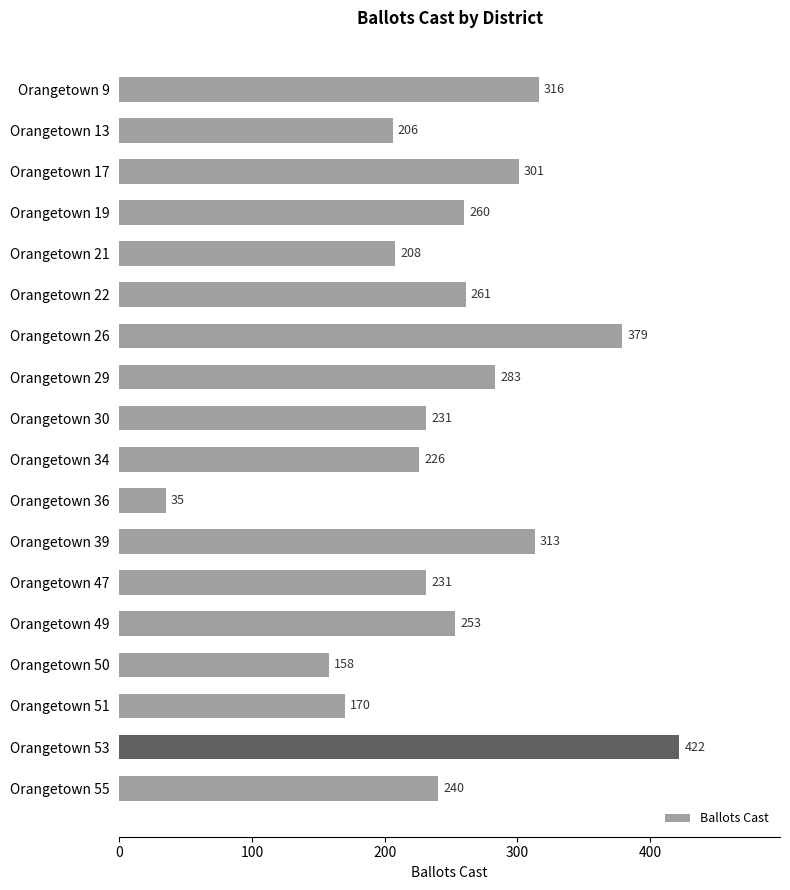

How many categories are shown in the chart?

18